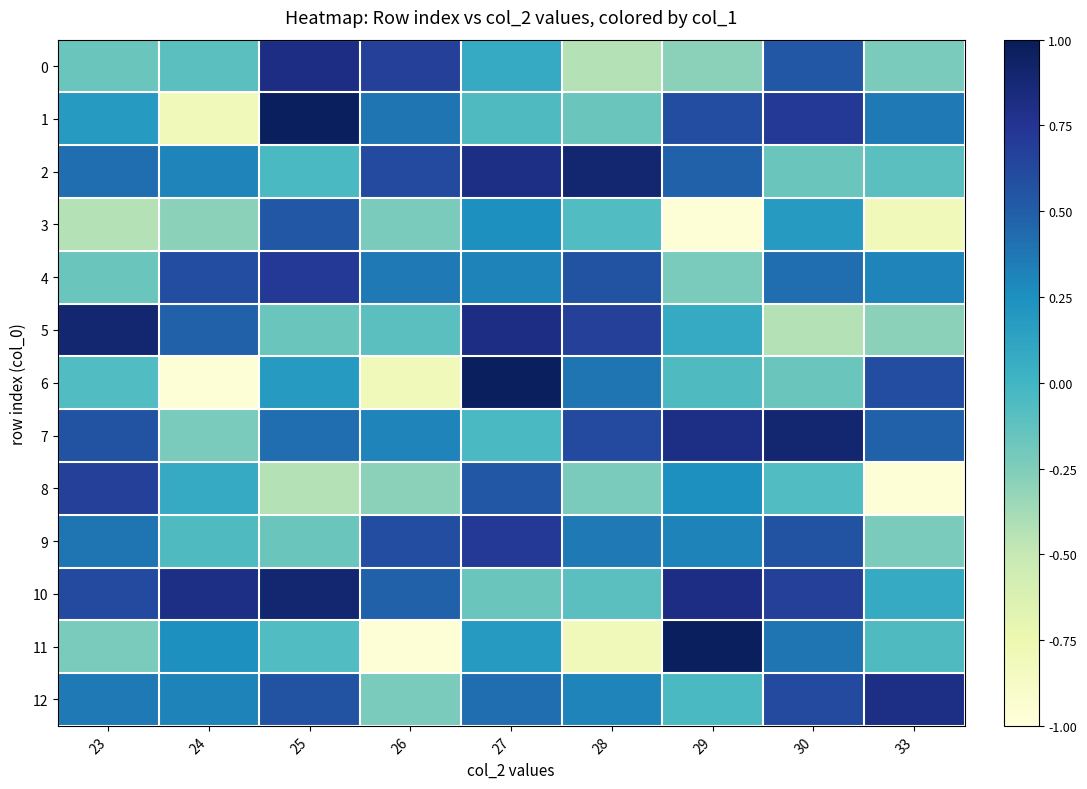

Reading left to right, transcribe all the data shown in this chart.

0: 23=-0.2	24=-0.1	25=0.8	26=0.7	27=0.1	28=-0.4	29=-0.3	30=0.5	33=-0.2
1: 23=0.2	24=-0.8	25=1.0	26=0.4	27=-0.1	28=-0.2	29=0.6	30=0.7	33=0.4
2: 23=0.4	24=0.3	25=-0.0	26=0.6	27=0.8	28=0.9	29=0.5	30=-0.2	33=-0.1
3: 23=-0.4	24=-0.3	25=0.5	26=-0.2	27=0.3	28=-0.1	29=-1.0	30=0.2	33=-0.8
4: 23=-0.2	24=0.6	25=0.7	26=0.4	27=0.3	28=0.6	29=-0.2	30=0.4	33=0.3
5: 23=0.9	24=0.5	25=-0.2	26=-0.1	27=0.8	28=0.7	29=0.1	30=-0.4	33=-0.3
6: 23=-0.1	24=-1.0	25=0.2	26=-0.8	27=1.0	28=0.4	29=-0.1	30=-0.2	33=0.6
7: 23=0.6	24=-0.2	25=0.4	26=0.3	27=-0.0	28=0.6	29=0.8	30=0.9	33=0.5
8: 23=0.7	24=0.1	25=-0.4	26=-0.3	27=0.5	28=-0.2	29=0.3	30=-0.1	33=-1.0
9: 23=0.4	24=-0.1	25=-0.2	26=0.6	27=0.7	28=0.4	29=0.3	30=0.6	33=-0.2
10: 23=0.6	24=0.8	25=0.9	26=0.5	27=-0.2	28=-0.1	29=0.8	30=0.7	33=0.1
11: 23=-0.2	24=0.3	25=-0.1	26=-1.0	27=0.2	28=-0.8	29=1.0	30=0.4	33=-0.1
12: 23=0.4	24=0.3	25=0.6	26=-0.2	27=0.4	28=0.3	29=-0.0	30=0.6	33=0.8